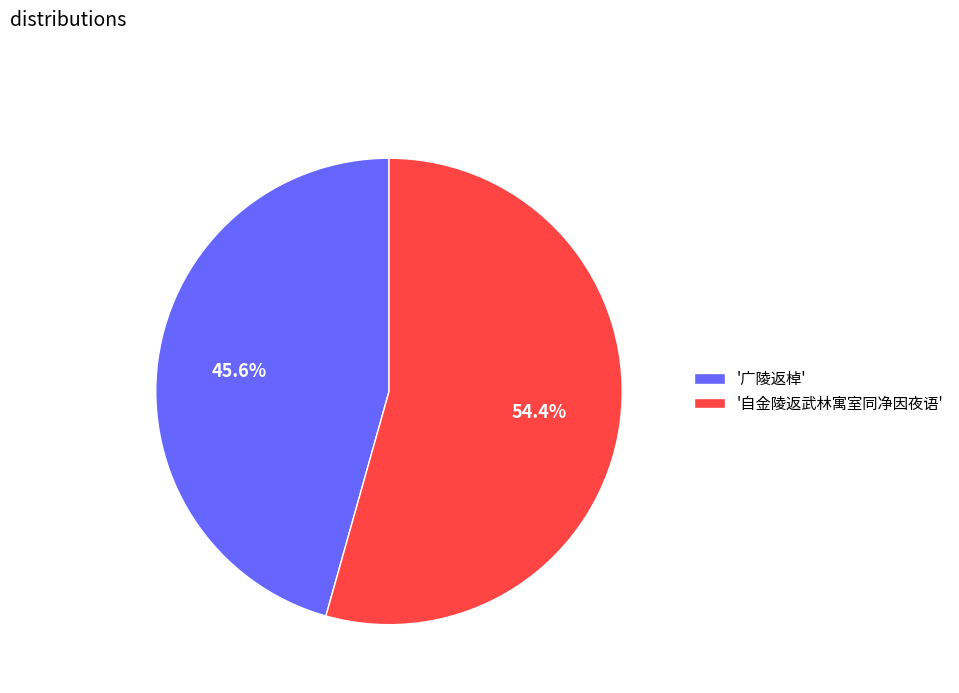

Which slice represents more than half of the pie?

'自金陵返武林寓室同净因夜语'